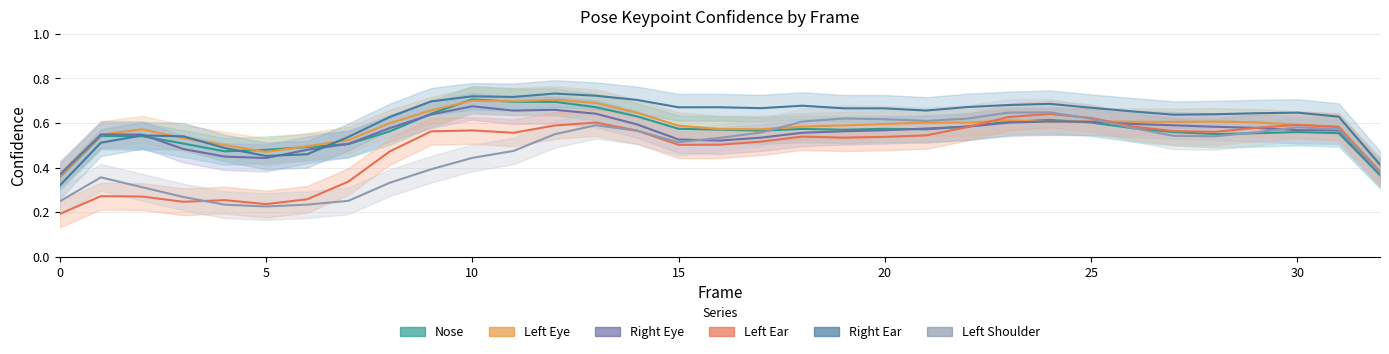

What is the difference between the maximum and minimum values in the a_nose_confidence series?

0.3